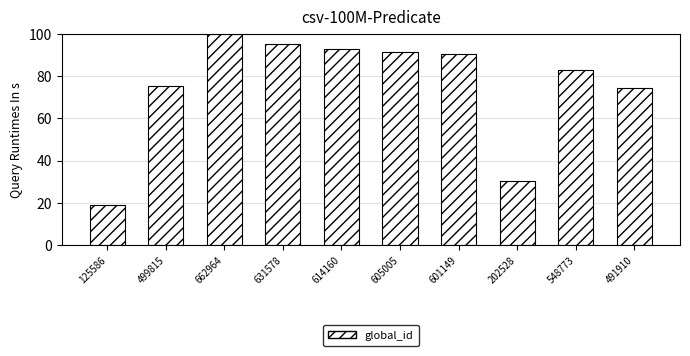

Reading right to left, list all the values displayed in this chart.

74.2	82.8	30.5	90.7	91.3	92.6	95.3	100.0	75.4	18.9